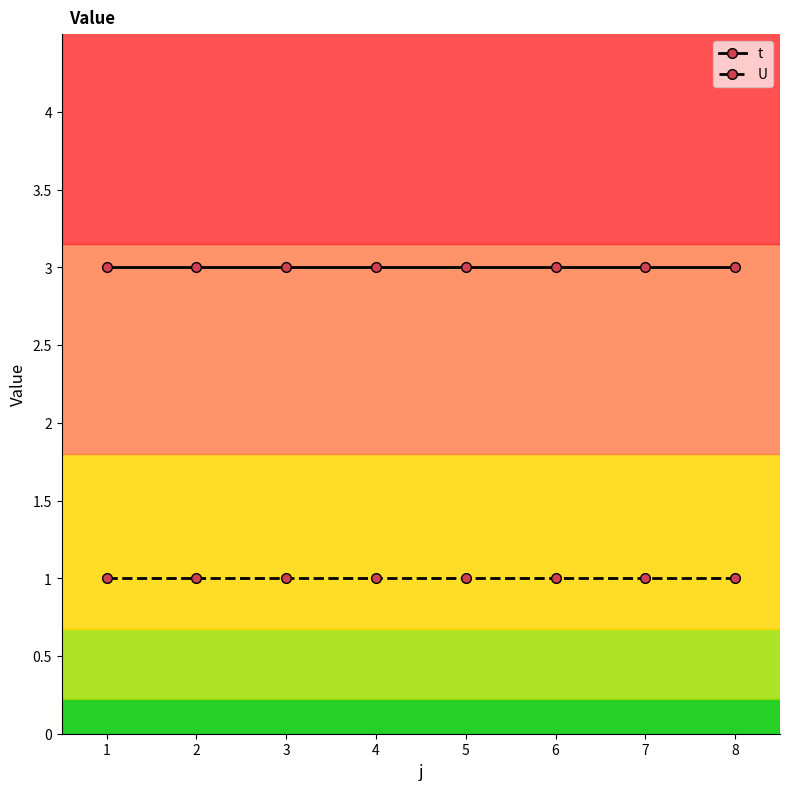

Reading left to right, extract all data points from this chart.

t: 1=3	2=3	3=3	4=3	5=3	6=3	7=3	8=3
U: 1=1	2=1	3=1	4=1	5=1	6=1	7=1	8=1